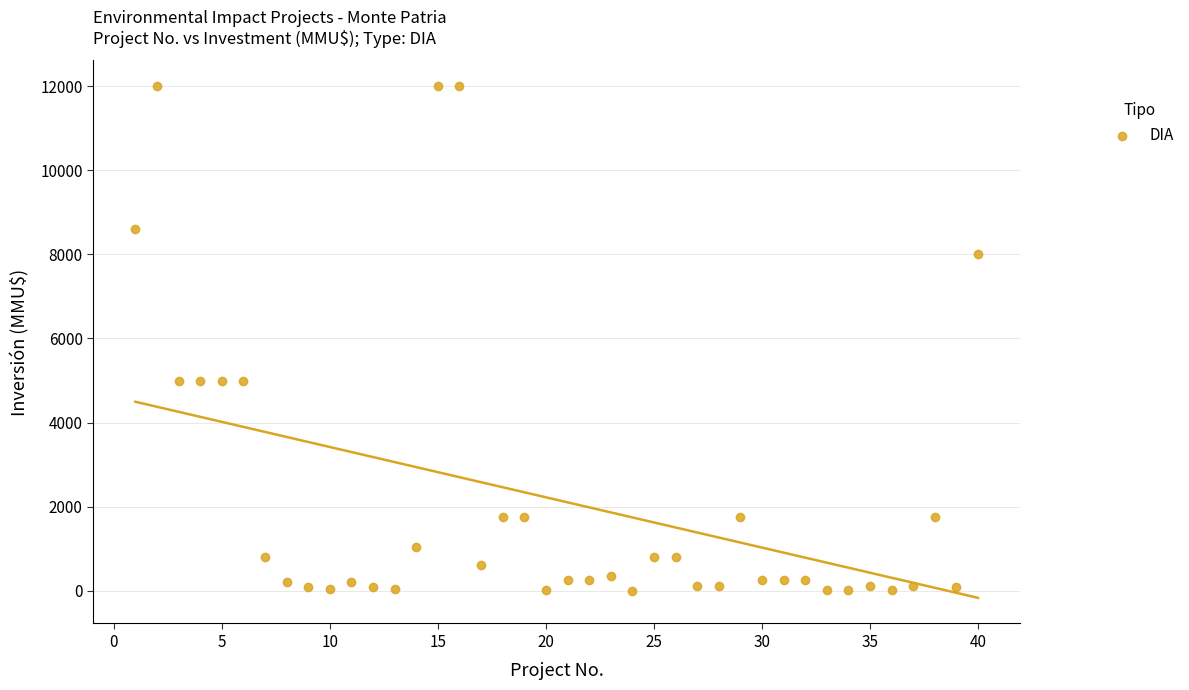

What is the range of Y values (max minus min)?

12000